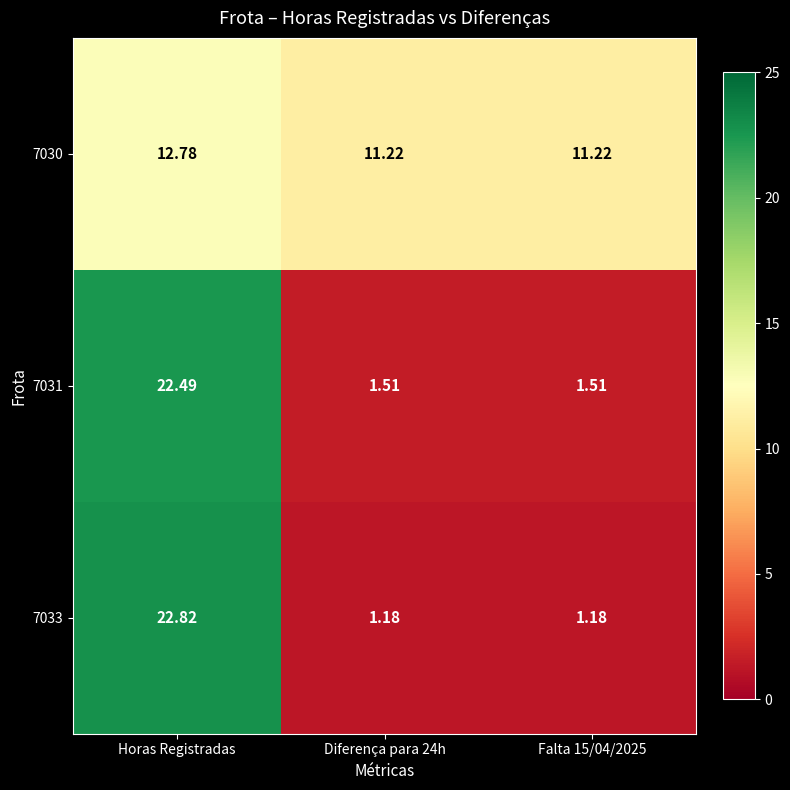

At which category is the sum across all series the highest?

Horas Registradas